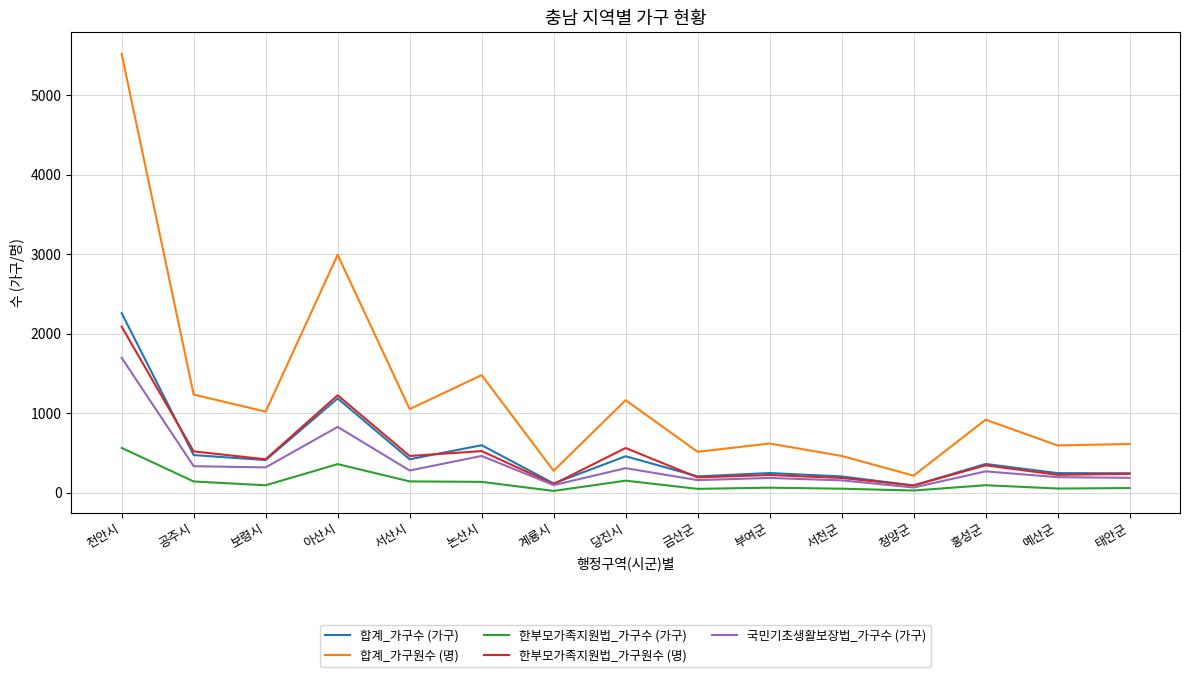

How many values in the 합계_가구수 (가구) series are below 360?

7